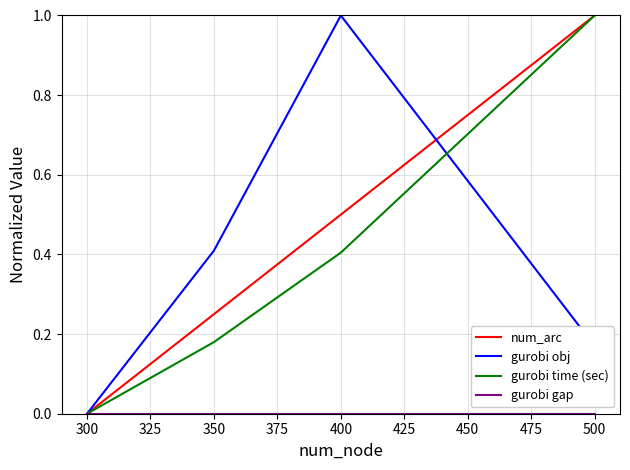

The gurobi obj series shows -0.6 at 300. True or false?

False